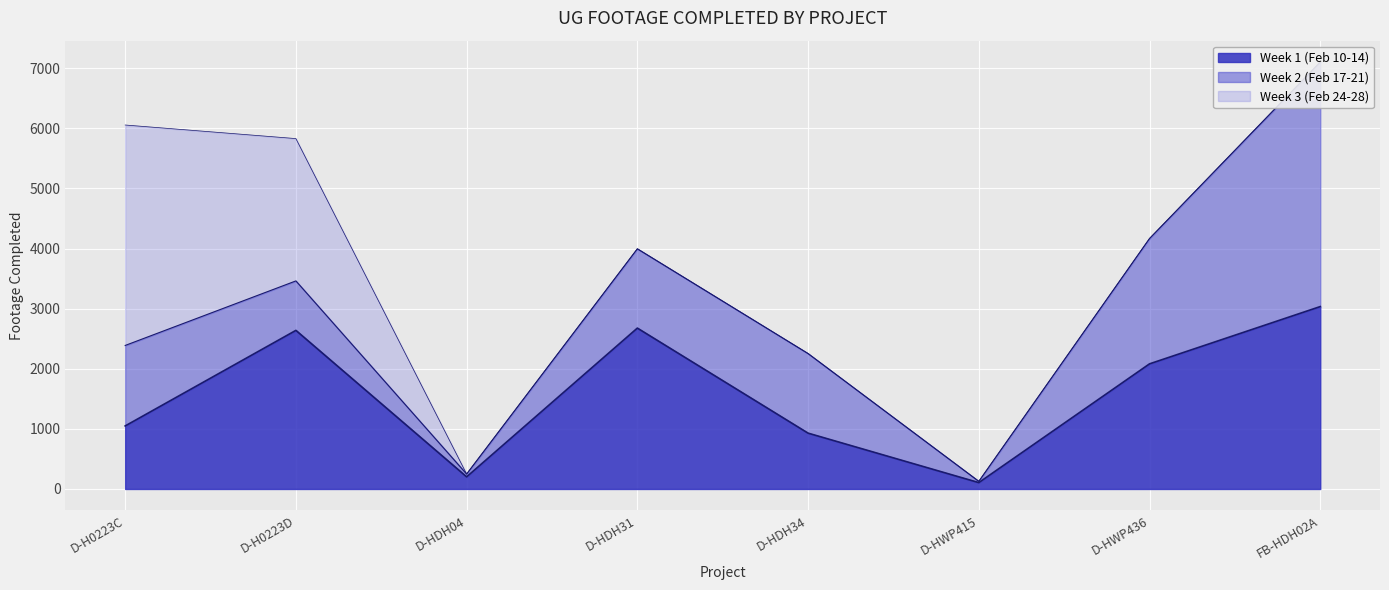

Reading right to left, transcribe all the data shown in this chart.

Week 1 (Feb 10-14): FB-HDH02A=3035	D-HWP436=2082	D-HWP415=106	D-HDH34=929	D-HDH31=2677	D-HDH04=202	D-H0223D=2639	D-H0223C=1049
Week 2 (Feb 17-21): FB-HDH02A=4069	D-HWP436=2085	D-HWP415=21	D-HDH34=1324	D-HDH31=1319	D-HDH04=47	D-H0223D=823	D-H0223C=1339
Week 3 (Feb 24-28): FB-HDH02A=0	D-HWP436=0	D-HWP415=0	D-HDH34=0	D-HDH31=0	D-HDH04=0	D-H0223D=2368	D-H0223C=3668